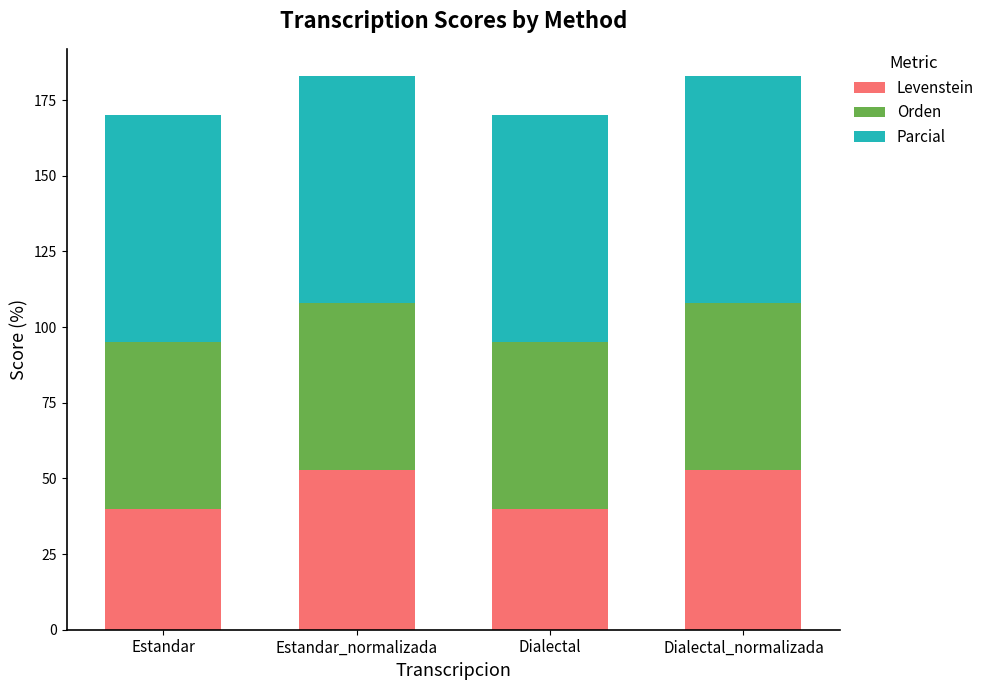

Reading left to right, list the values for the Levenstein series.

Estandar=40.0	Estandar_normalizada=52.6	Dialectal=40.0	Dialectal_normalizada=52.6